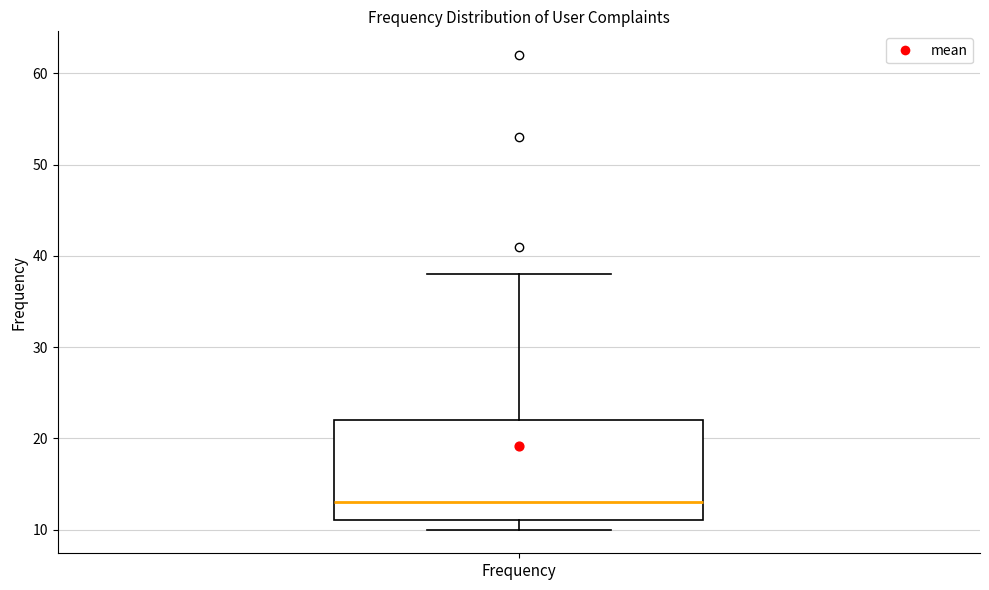

Transcribe this box plot: give where the median line is, the range the box spans, and where the two whiskers end, as read against the y-axis. The values are not printed on the chart, so give them approximately, as read against the axis.

median 13, box 11 to 22, whiskers 10 to 38